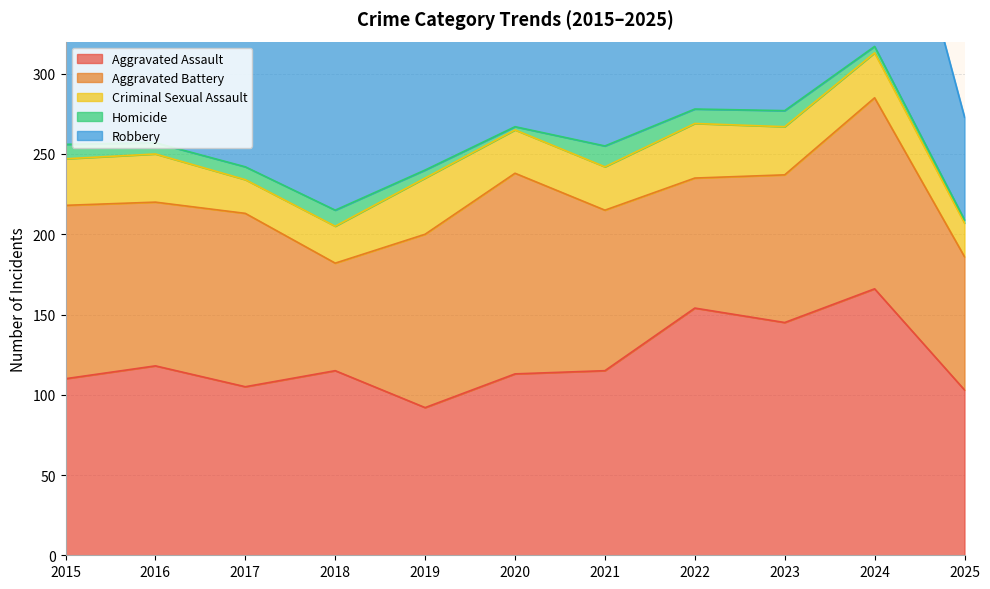

How many data points in Homicide are less than 8?

5